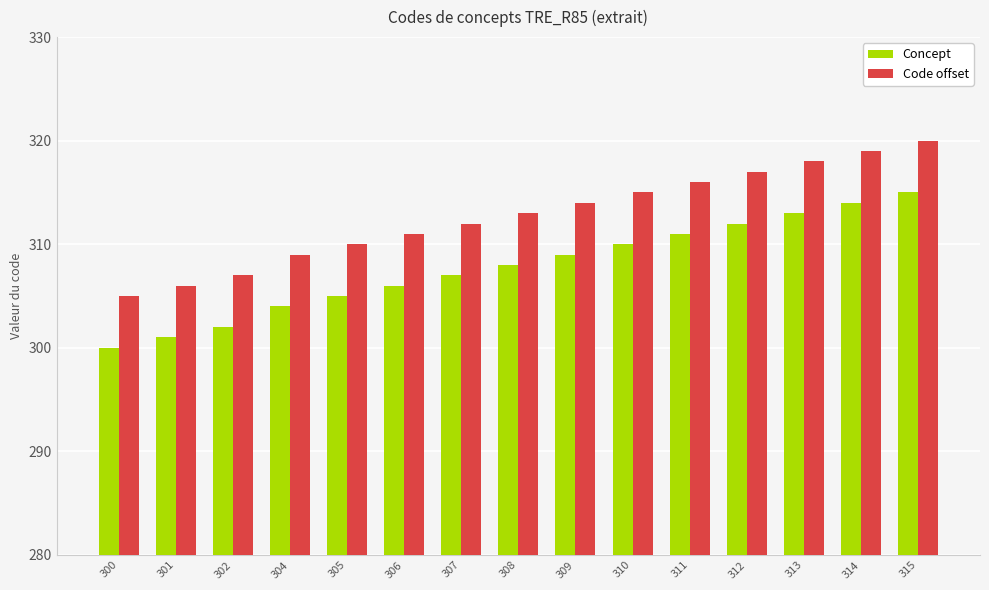

Reading left to right, what are all the values shown in this chart?

Concept: 300=300	301=301	302=302	304=304	305=305	306=306	307=307	308=308	309=309	310=310	311=311	312=312	313=313	314=314	315=315
Code offset: 300=305	301=306	302=307	304=309	305=310	306=311	307=312	308=313	309=314	310=315	311=316	312=317	313=318	314=319	315=320